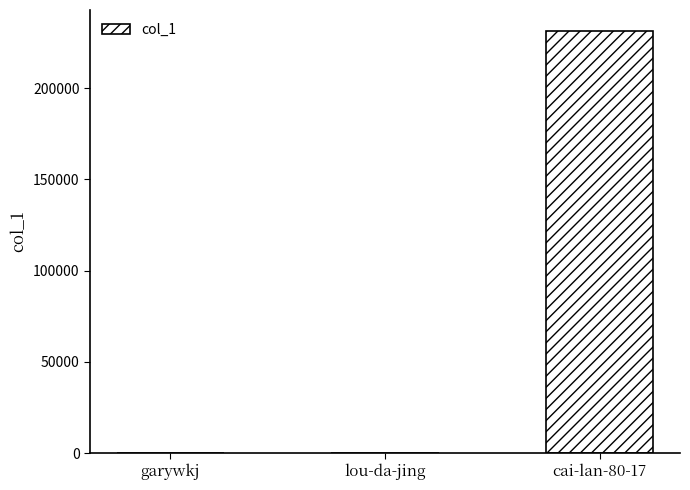

At which category does the chart reach its peak across all series?

cai-lan-80-17